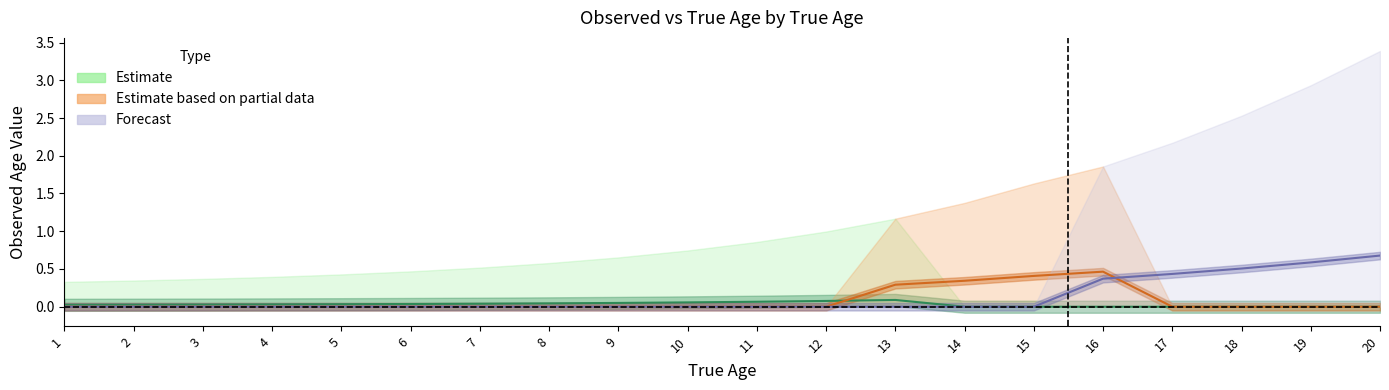

What is the difference between the maximum and minimum values in the Forecast series?

0.7